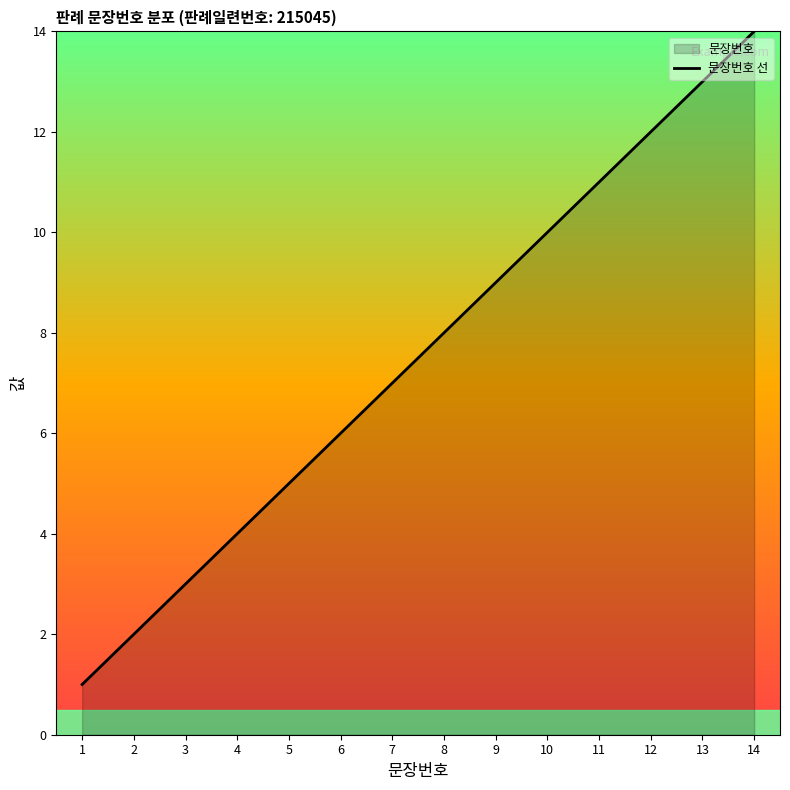

What is the value of the 5th point from the left?

5